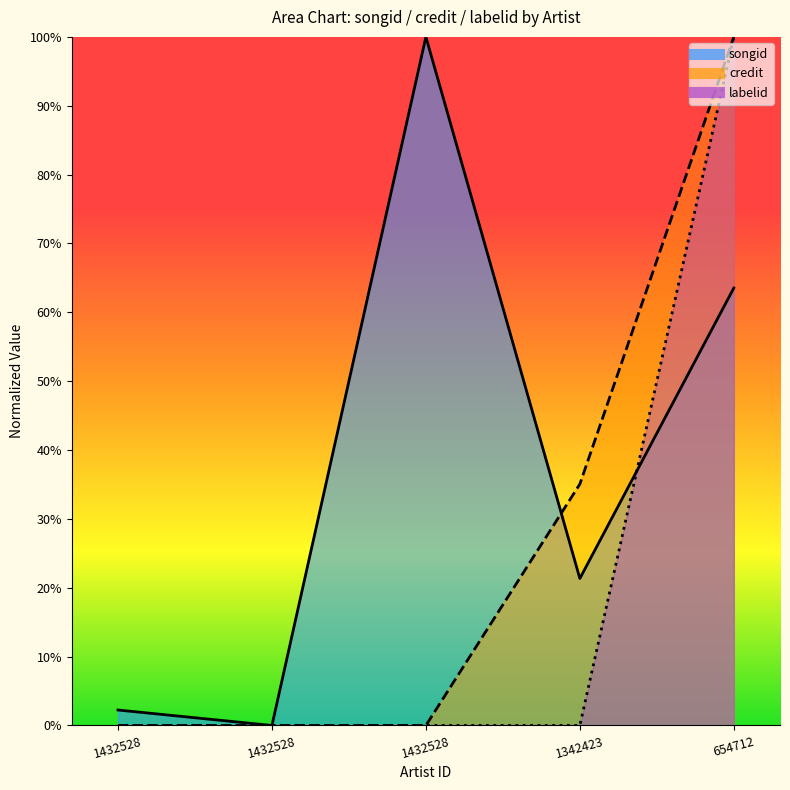

What is the average value of the credit series?

27.0